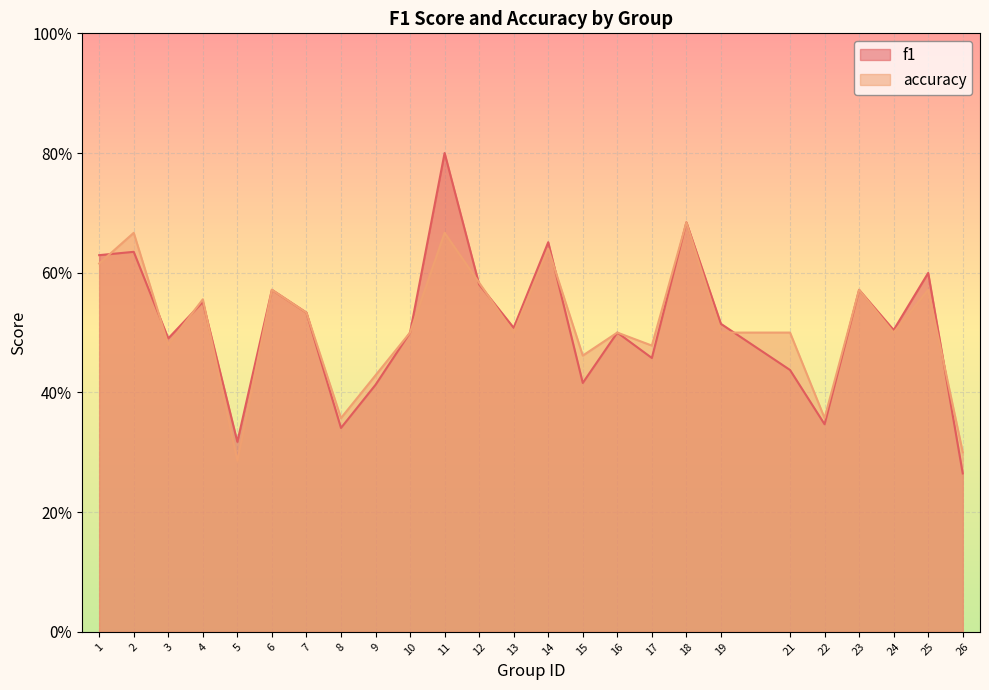

Reading right to left, extract all data points from this chart.

f1: 0.3	0.6	0.5	0.6	0.3	0.4	0.5	0.7	0.5	0.5	0.4	0.7	0.5	0.6	0.8	0.5	0.4	0.3	0.5	0.6	0.3	0.6	0.5	0.6	0.6
accuracy: 0.3	0.6	0.5	0.6	0.4	0.5	0.5	0.7	0.5	0.5	0.5	0.6	0.5	0.6	0.7	0.5	0.4	0.4	0.5	0.6	0.3	0.6	0.5	0.7	0.6